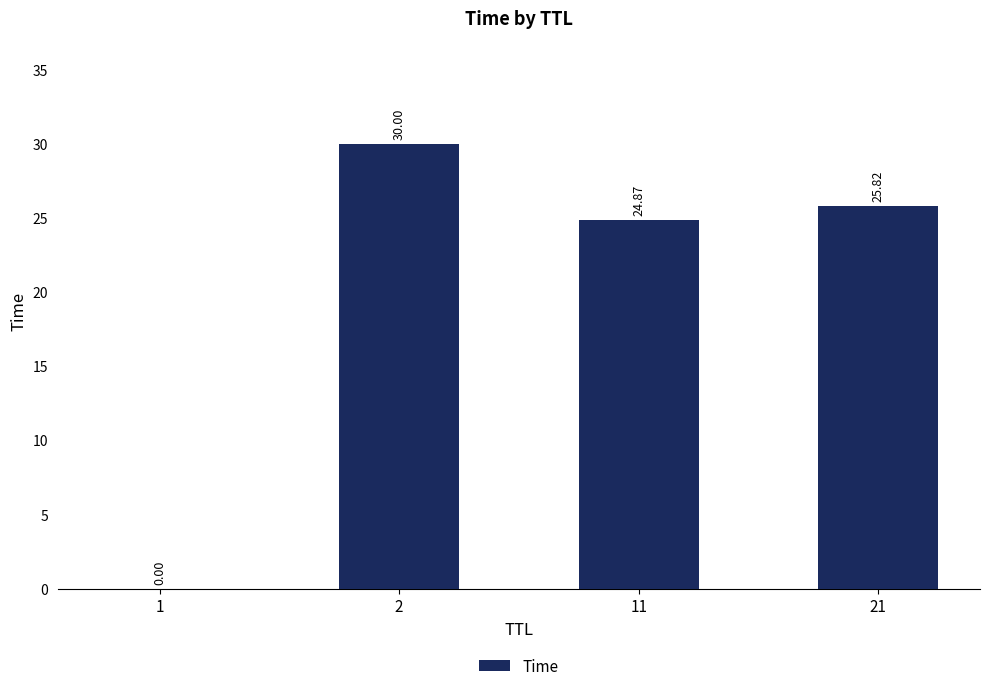

What is the sum of the values at 11 and 1?

24.9